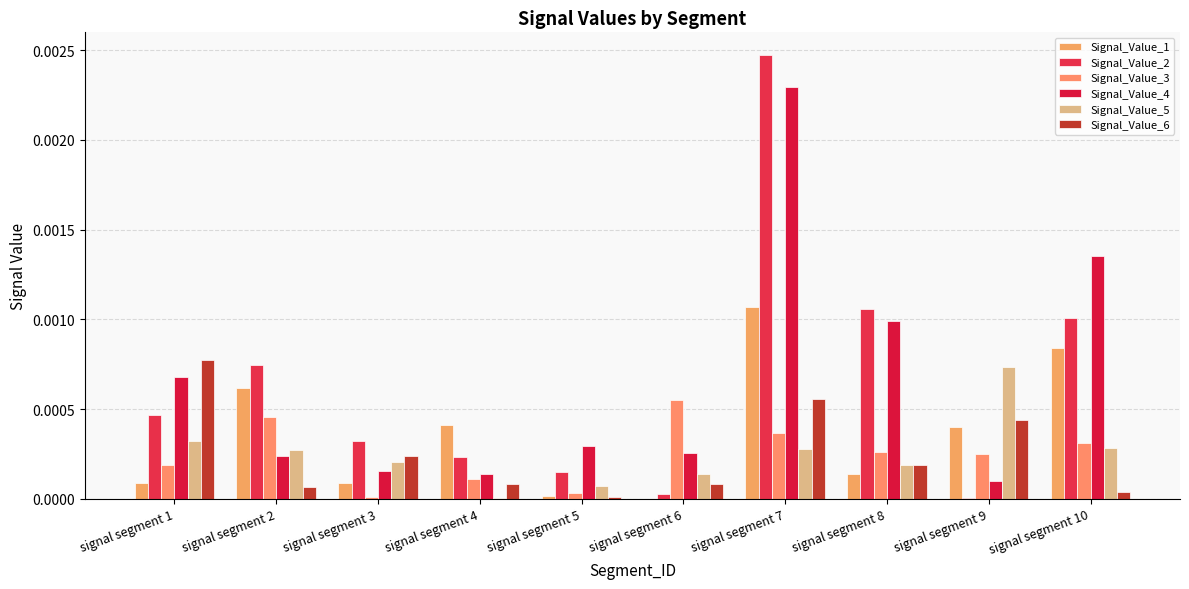

Which series has the widest spread of values?

Signal_Value_2